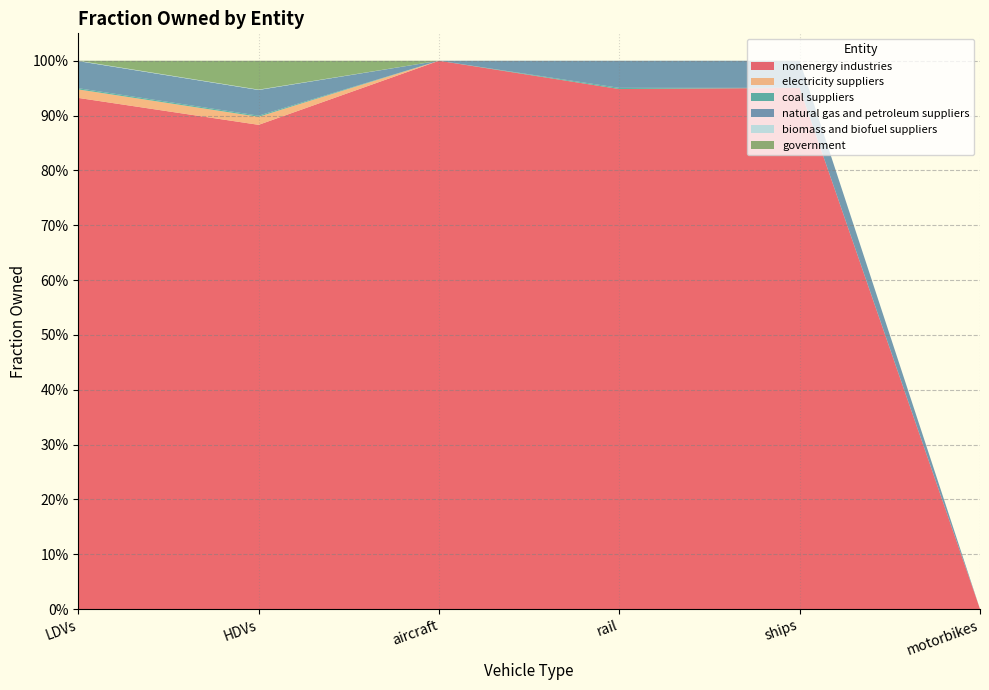

Reading left to right, transcribe all the data shown in this chart.

nonenergy industries: LDVs=0.9	HDVs=0.9	aircraft=1.0	rail=0.9	ships=1.0	motorbikes=0.0
electricity suppliers: LDVs=0.0	HDVs=0.0	aircraft=0.0	rail=0.0	ships=0.0	motorbikes=0.0
coal suppliers: LDVs=0.0	HDVs=0.0	aircraft=0.0	rail=0.0	ships=0.0	motorbikes=0.0
natural gas and petroleum suppliers: LDVs=0.0	HDVs=0.0	aircraft=0.0	rail=0.0	ships=0.0	motorbikes=0.0
biomass and biofuel suppliers: LDVs=0.0	HDVs=0.0	aircraft=0.0	rail=0.0	ships=0.0	motorbikes=0.0
government: LDVs=0.0	HDVs=0.1	aircraft=0.0	rail=0.0	ships=0.0	motorbikes=0.0